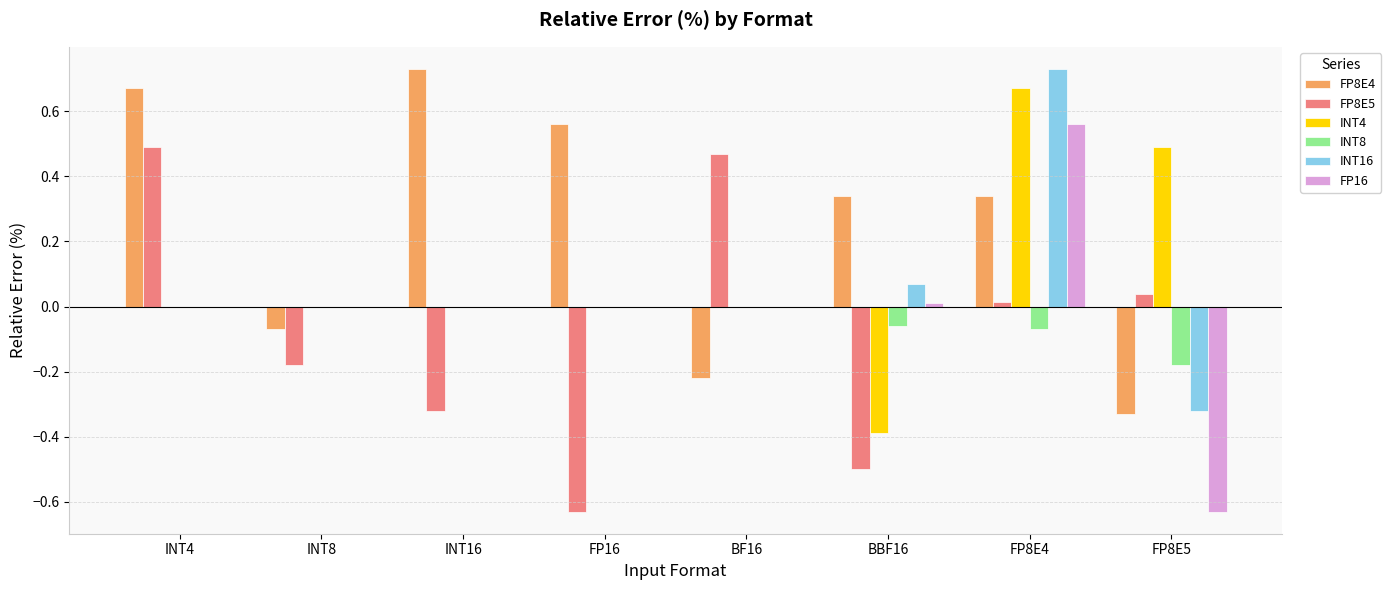

Does the chart contain stacked bars?

No